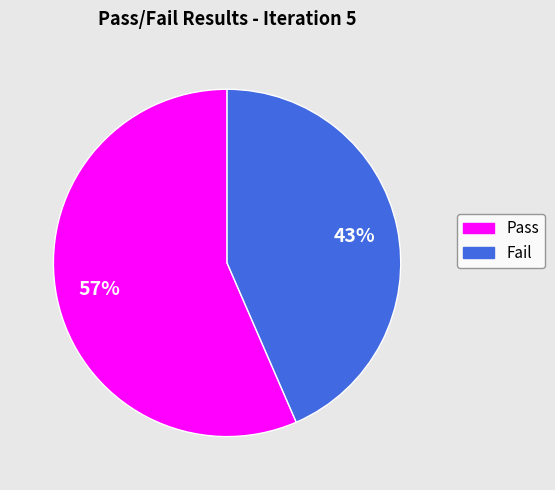

Does any single category account for the majority?

Yes